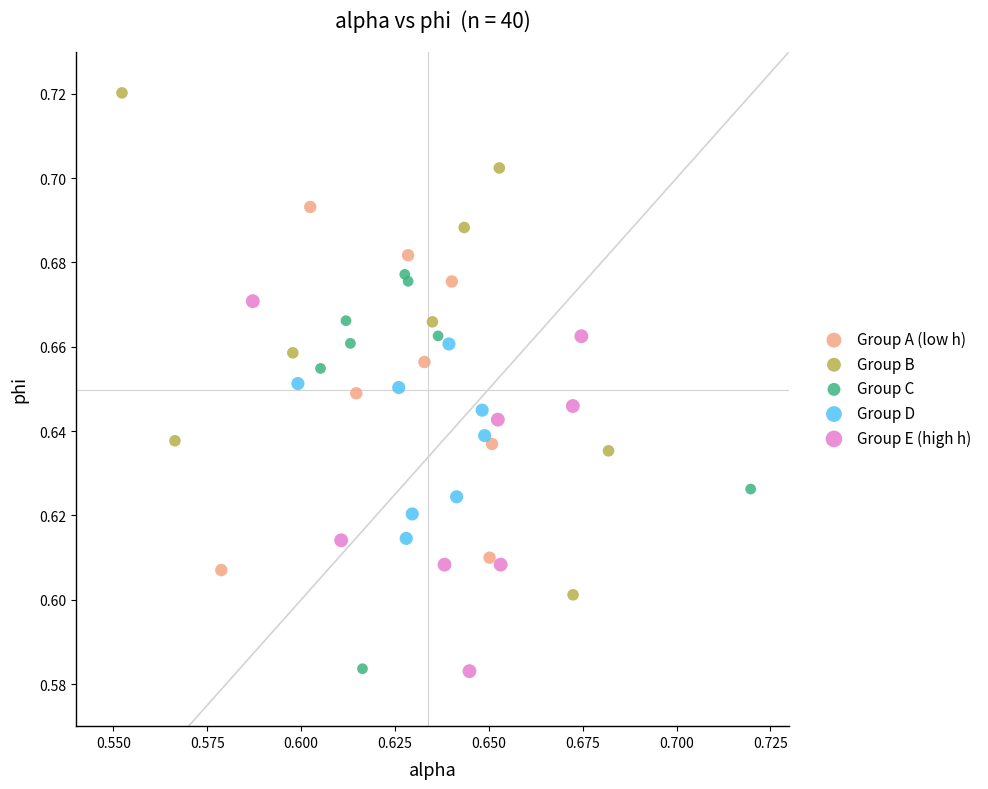

Which series has the widest spread of Y values?

Group B